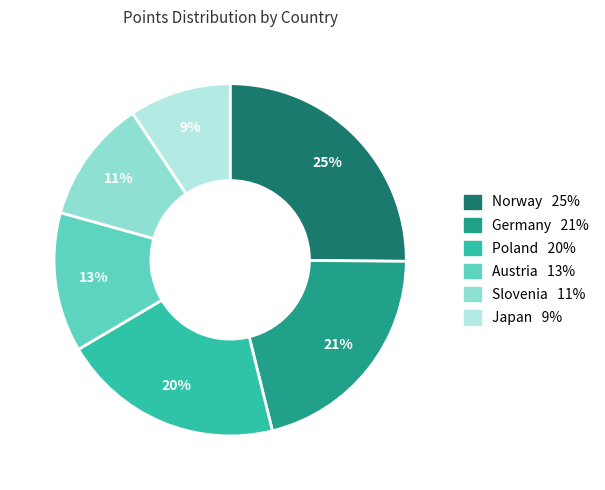

To the nearest percent, what is the average slice percentage?

17%